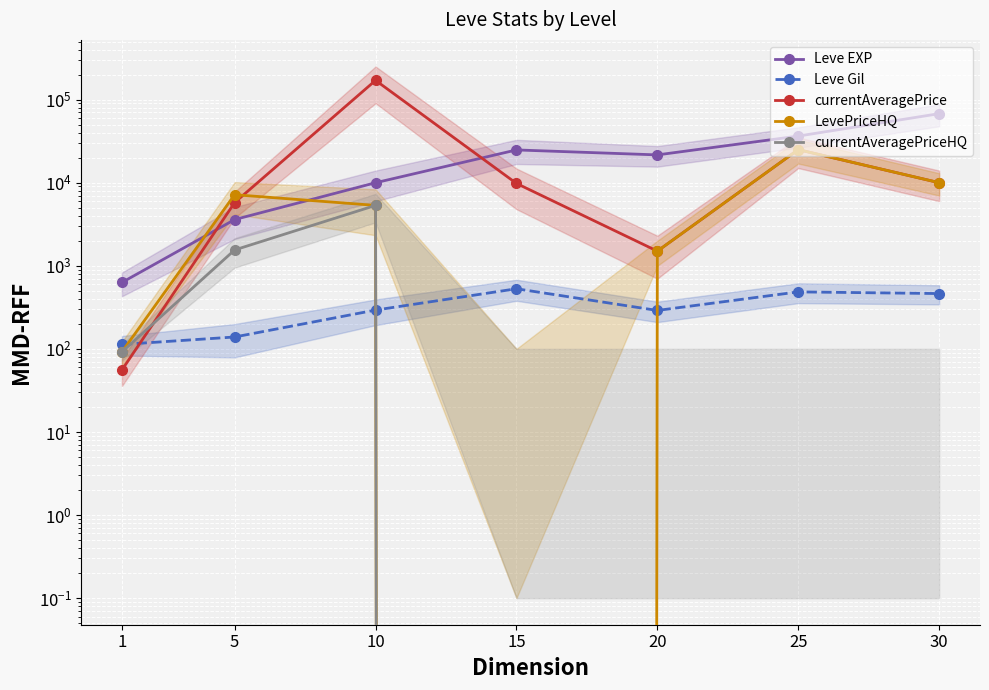

What is the value of the LevePriceHQ point at the 5th from the left?

1500.0